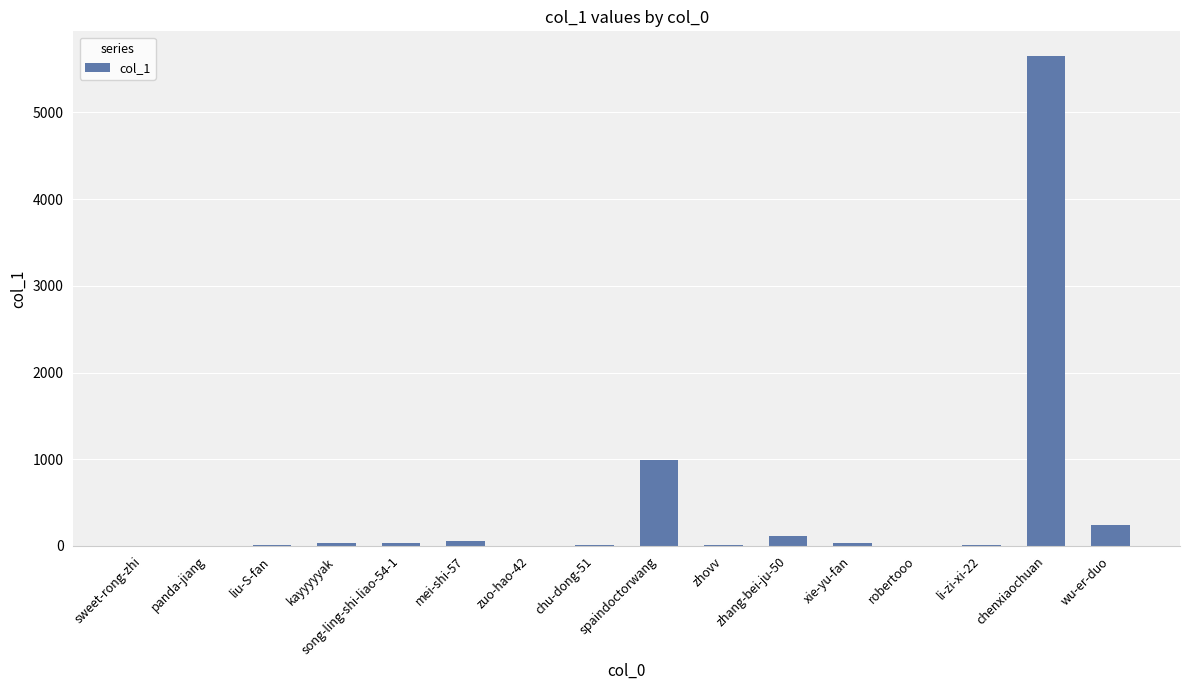

What is the maximum value shown in the chart?

5651